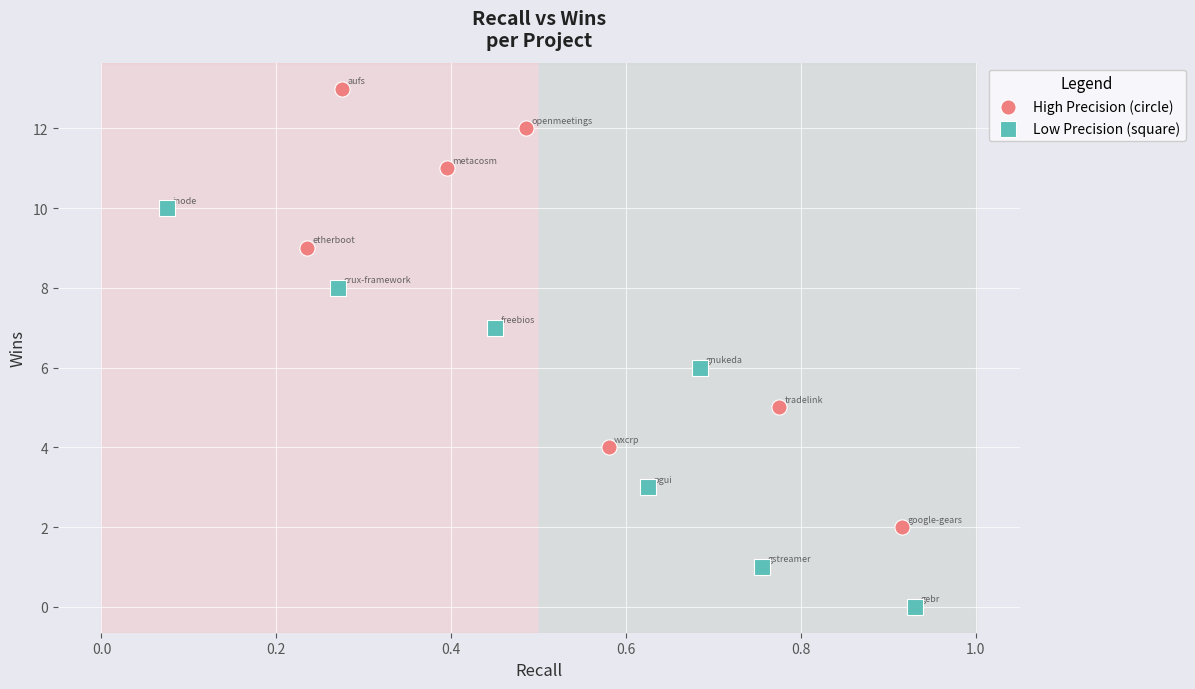

What are all the series names shown in the legend?

High Precision (circle), Low Precision (square)